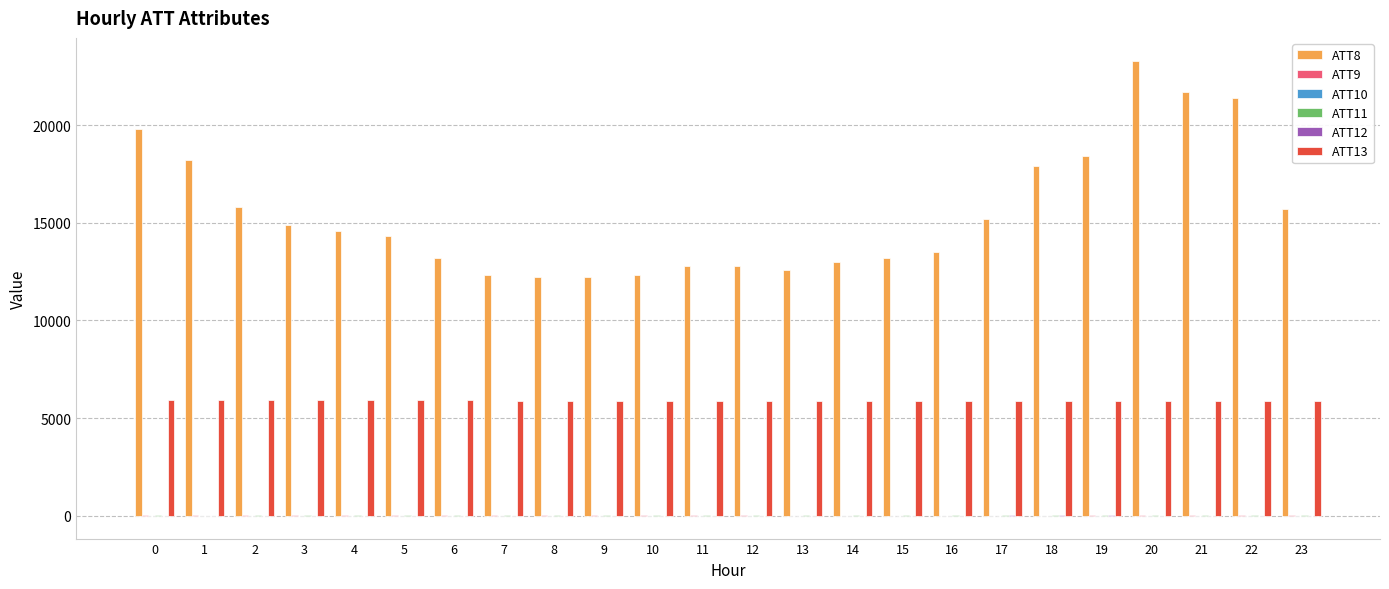

Which series has the largest total across all categories?

ATT8